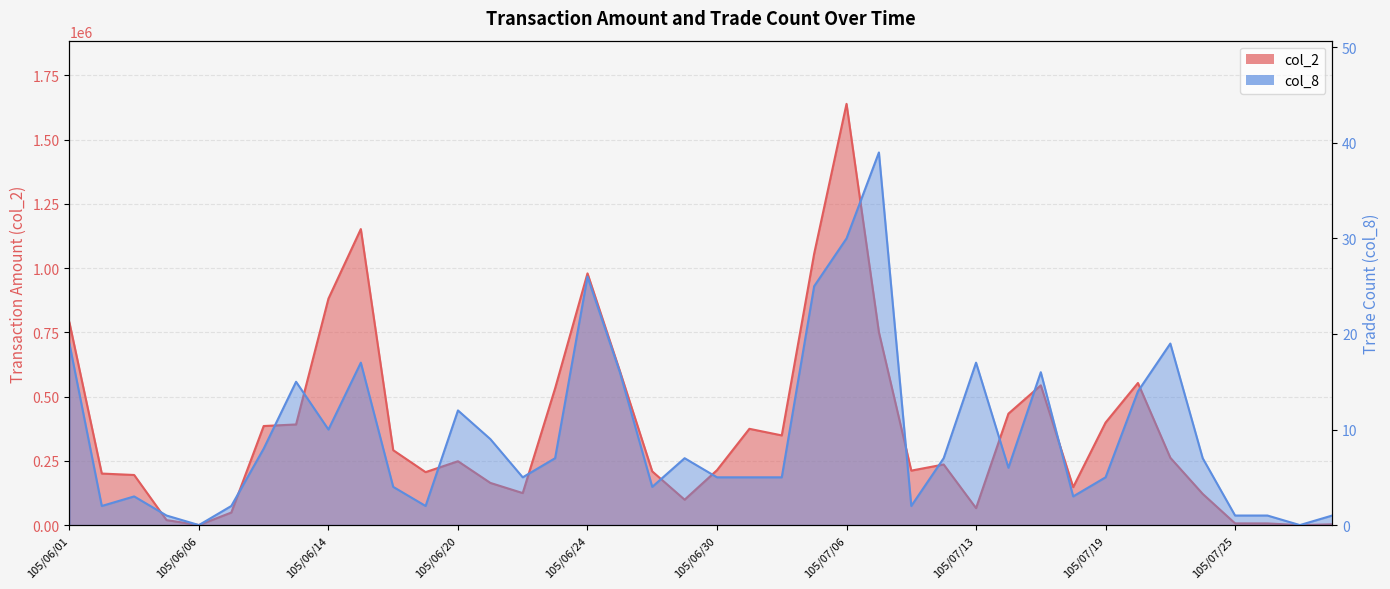

Which series has the largest range (max minus min)?

col_2